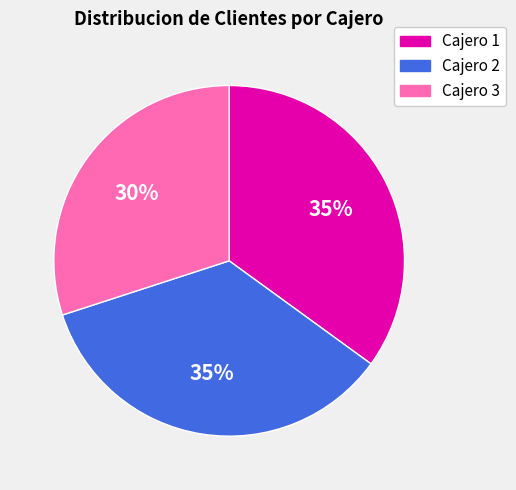

How many segments does this pie chart have?

3